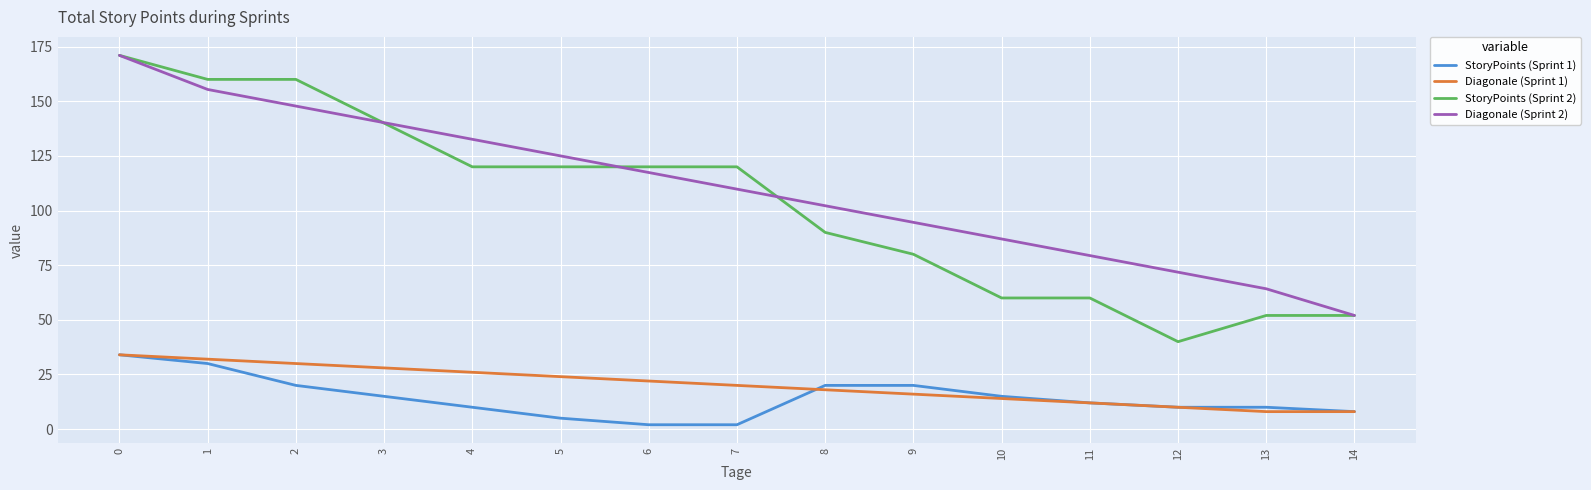

True or false: Diagonale (Sprint 2) has a value of 109.8 at 7.

True